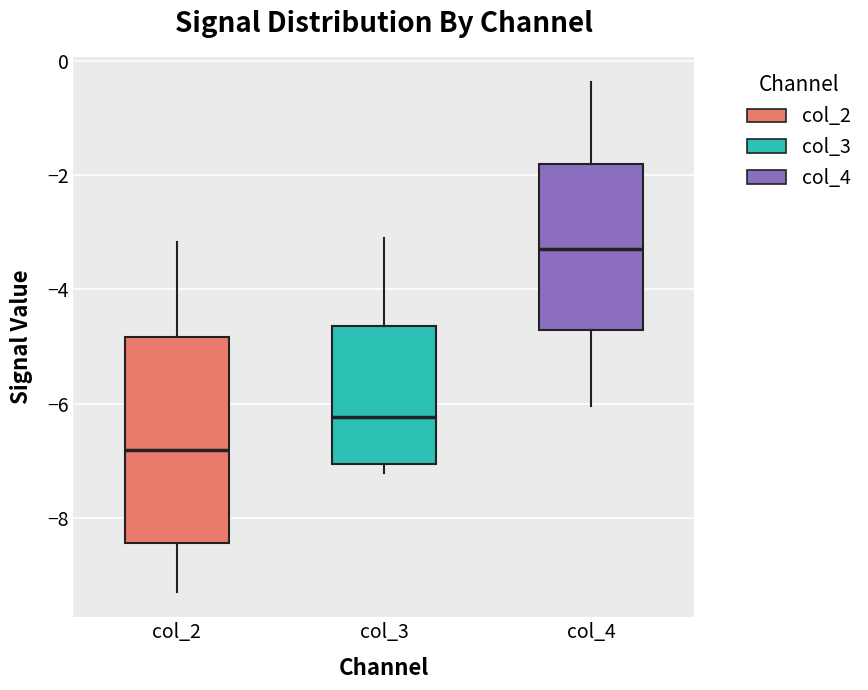

Which box is the tallest, from its lower edge to its upper edge?

col_2